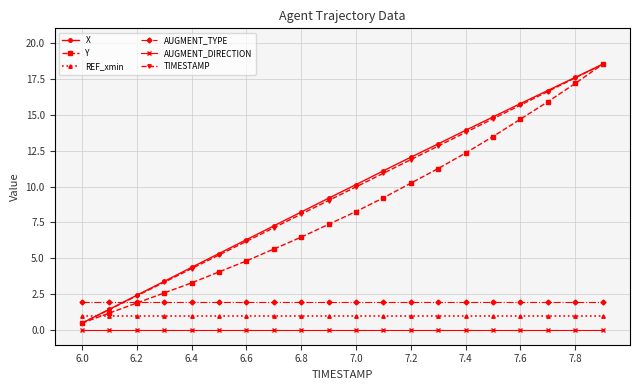

What are all the series names shown in the legend?

X, Y, REF_xmin, AUGMENT_TYPE, AUGMENT_DIRECTION, TIMESTAMP